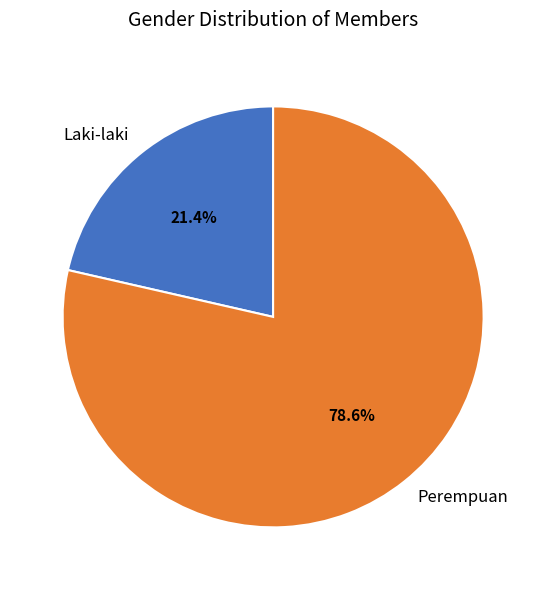

The Perempuan slice represents 79% of the pie. True or false?

True